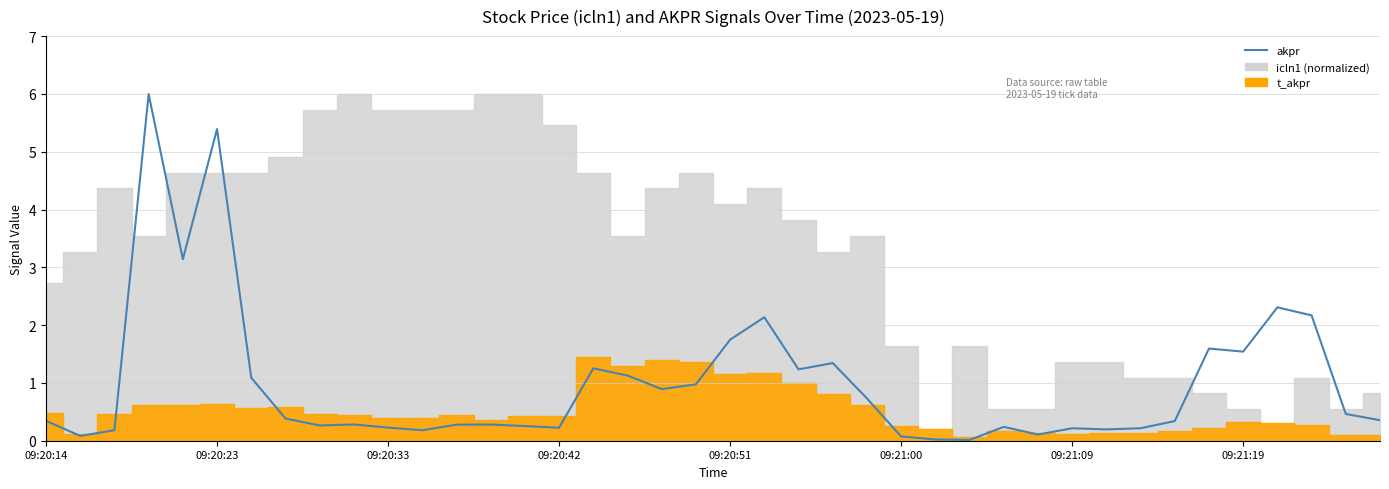

How many points are higher than both their immediate neighbors (excluding endpoints)?

11